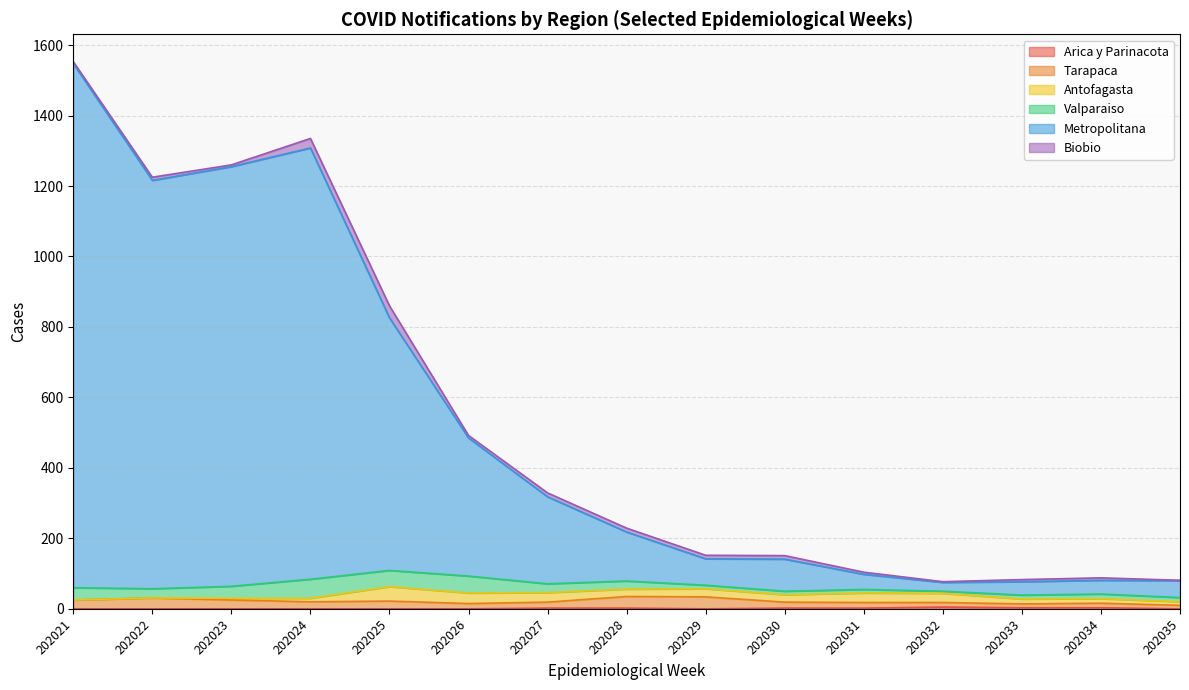

What is the average value of the Tarapaca series?

23